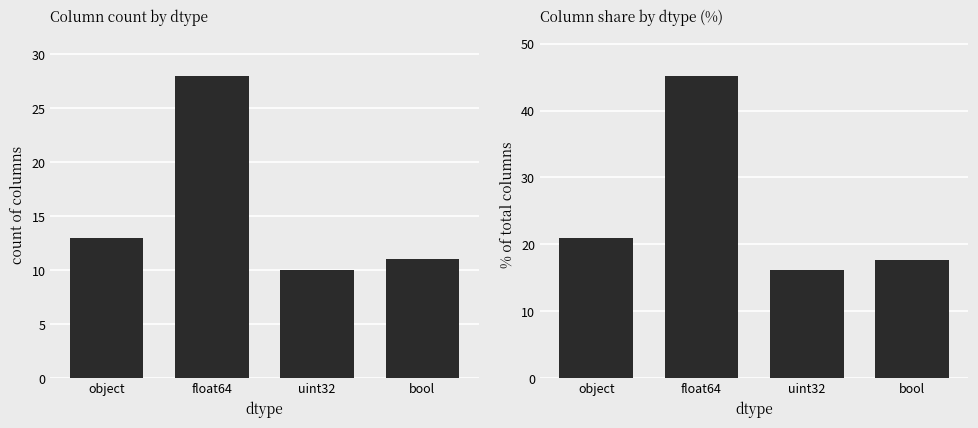

Where does the percent series first go above 21?

float64